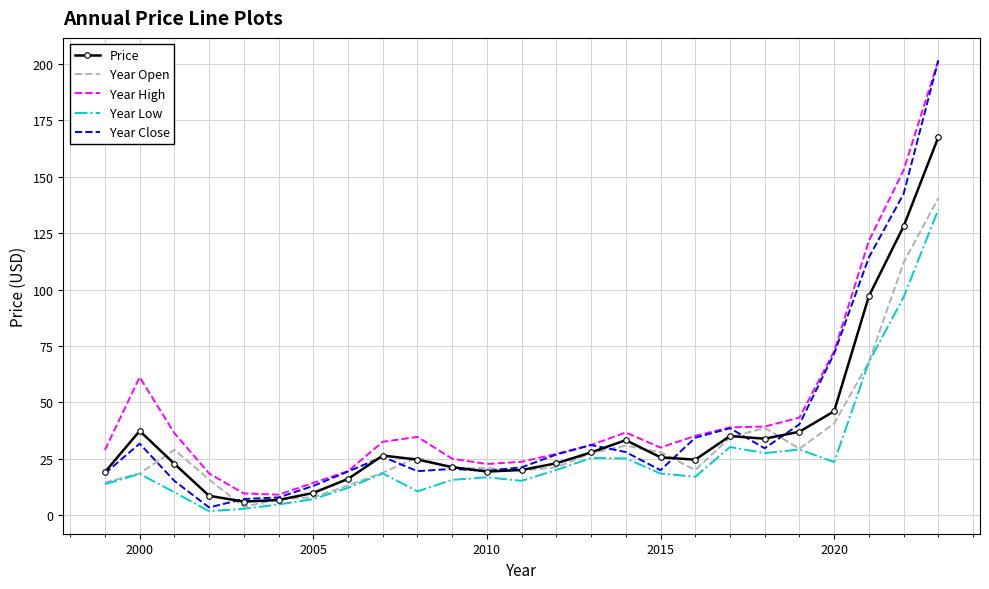

Which series has the widest spread of values?

Year Close